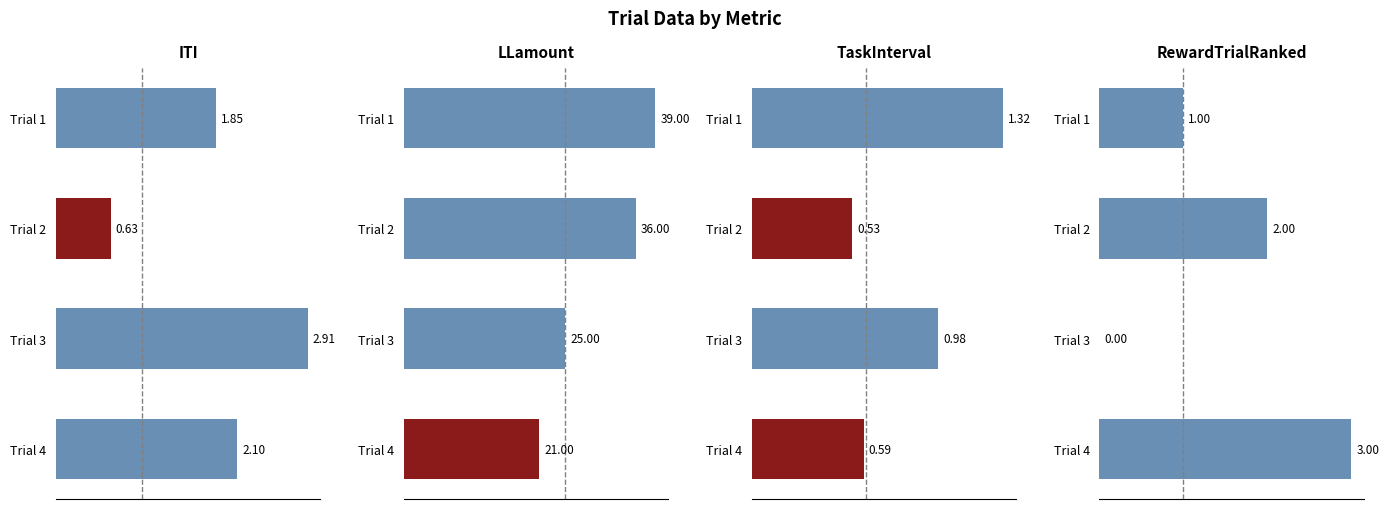

How many RewardTrialRanked values are between 1 and 3?

3